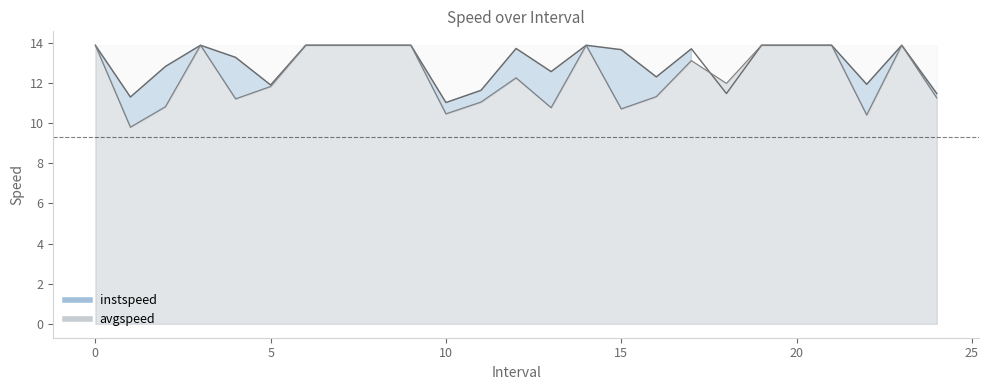

At 8, list the series in order from smallest to largest.

instspeed, avgspeed